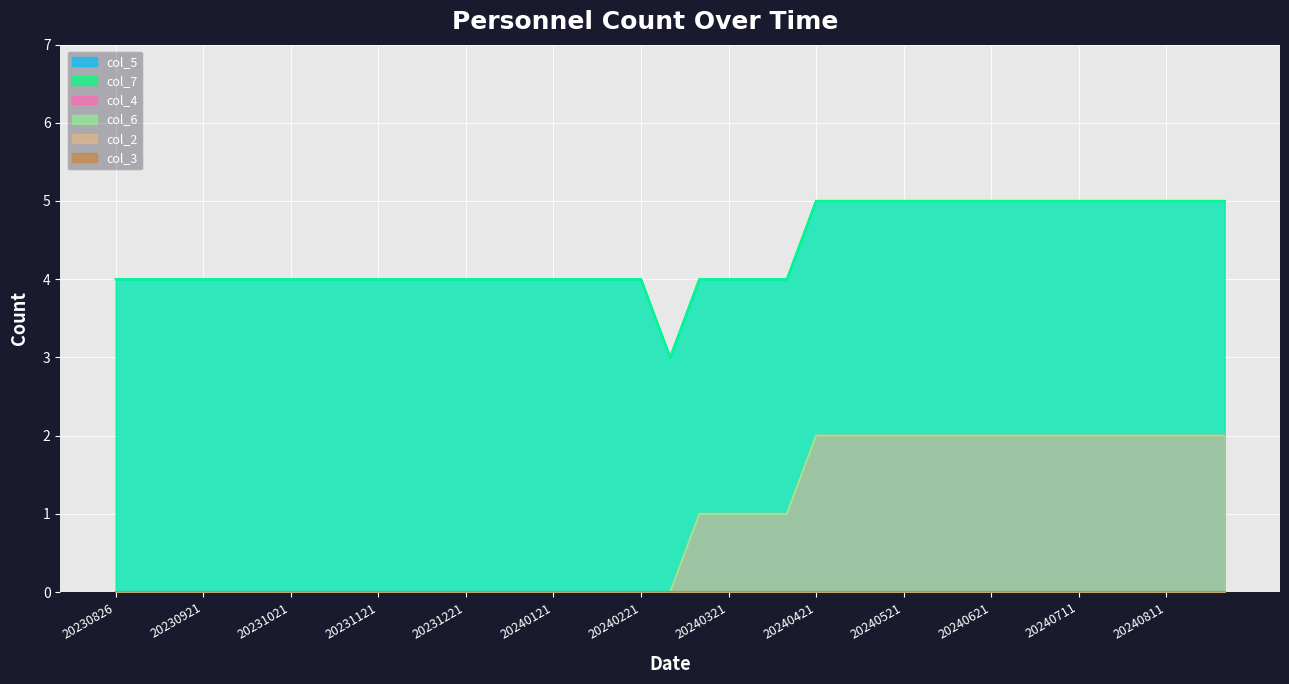

True or false: col_6 and col_5 intersect in this chart.

False